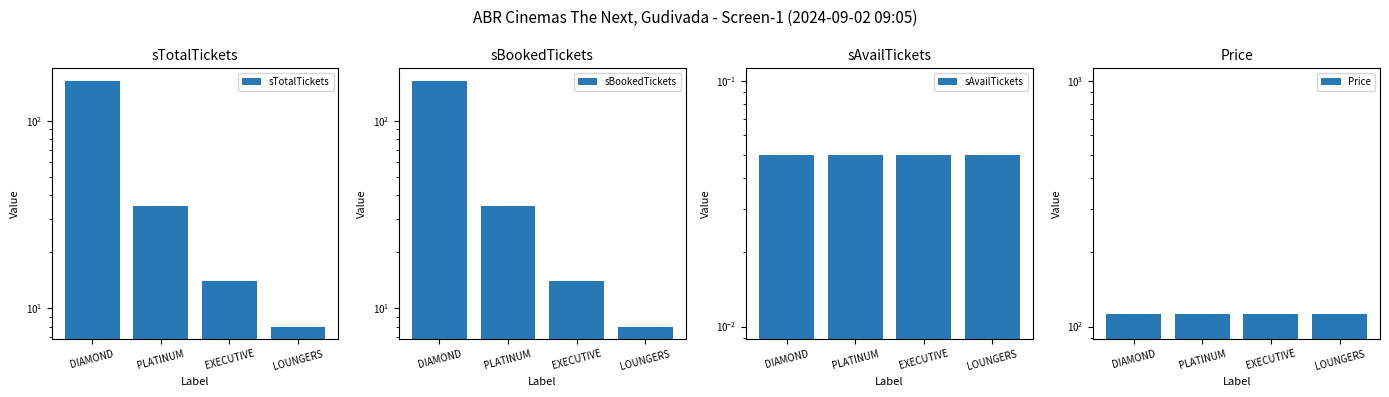

What is the difference between the highest and lowest values at LOUNGERS?

112.0